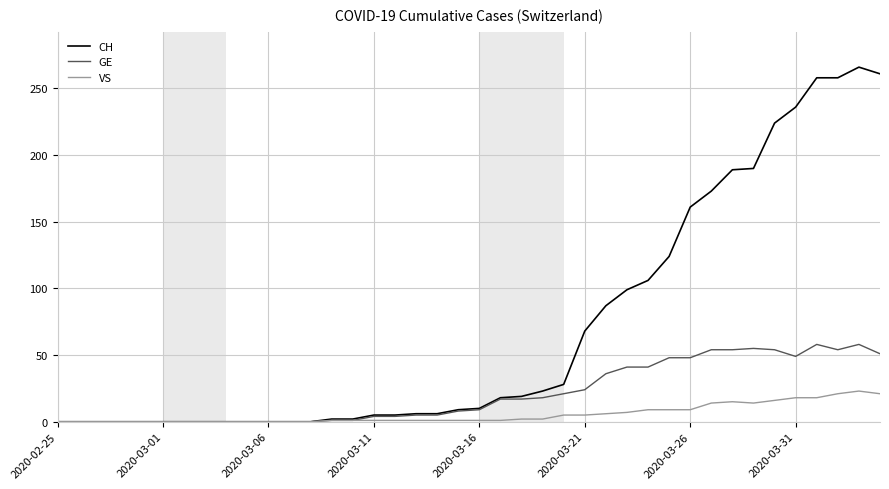

Does the chart display data point markers on the line(s)?

No